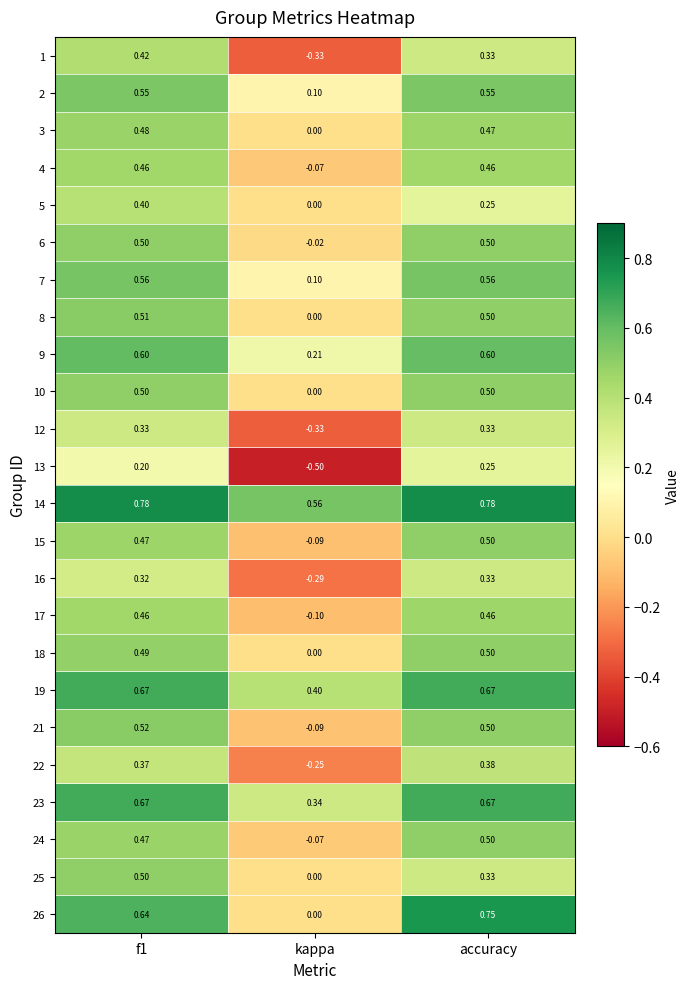

How many values in the 3 series exceed 0?

2